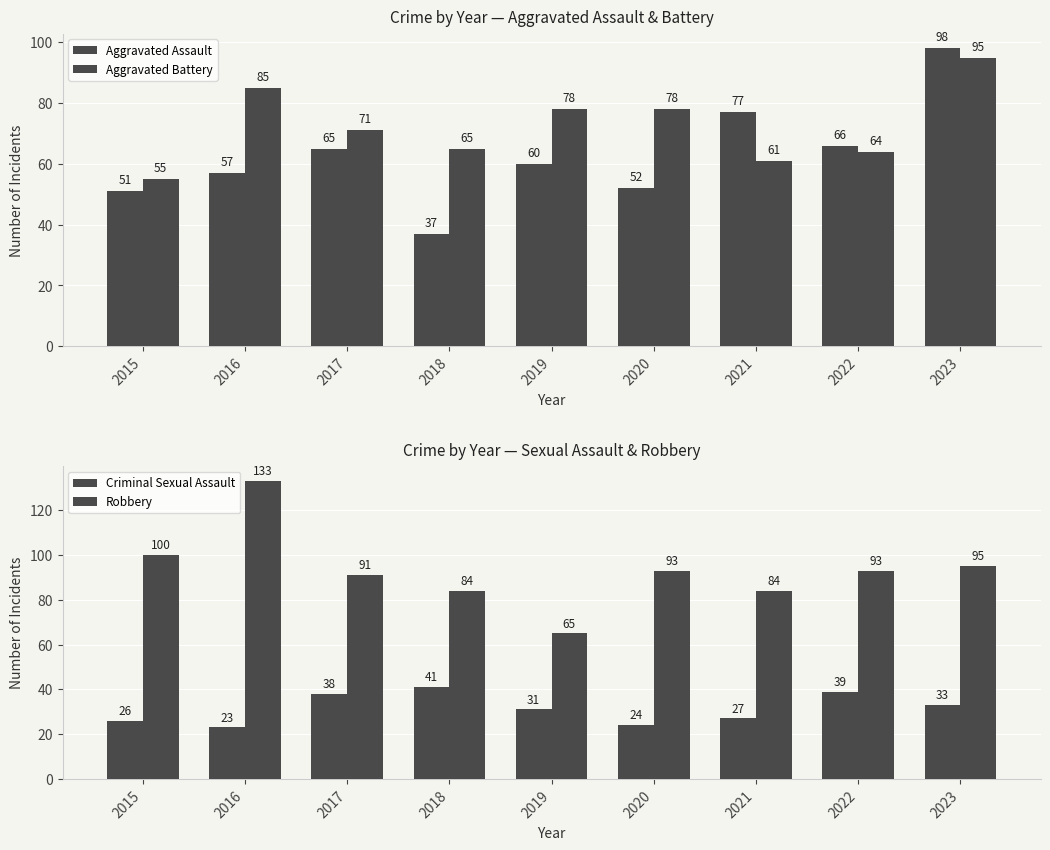

How many values in the Criminal Sexual Assault series exceed 31?

4